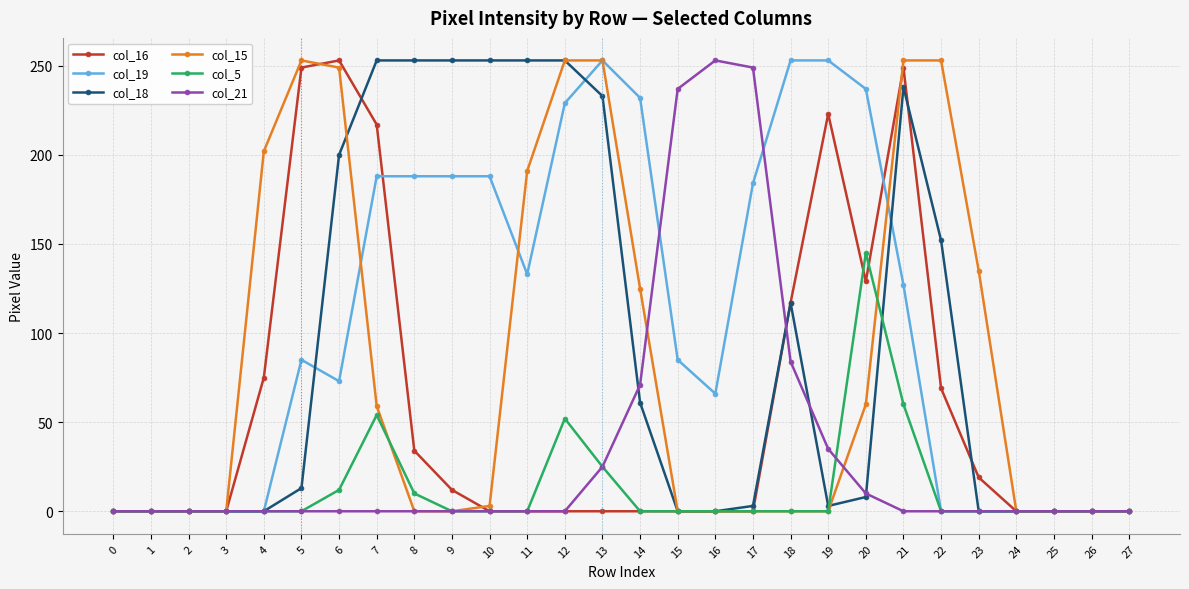

True or false: col_21 has a value of 108 at 6.

False